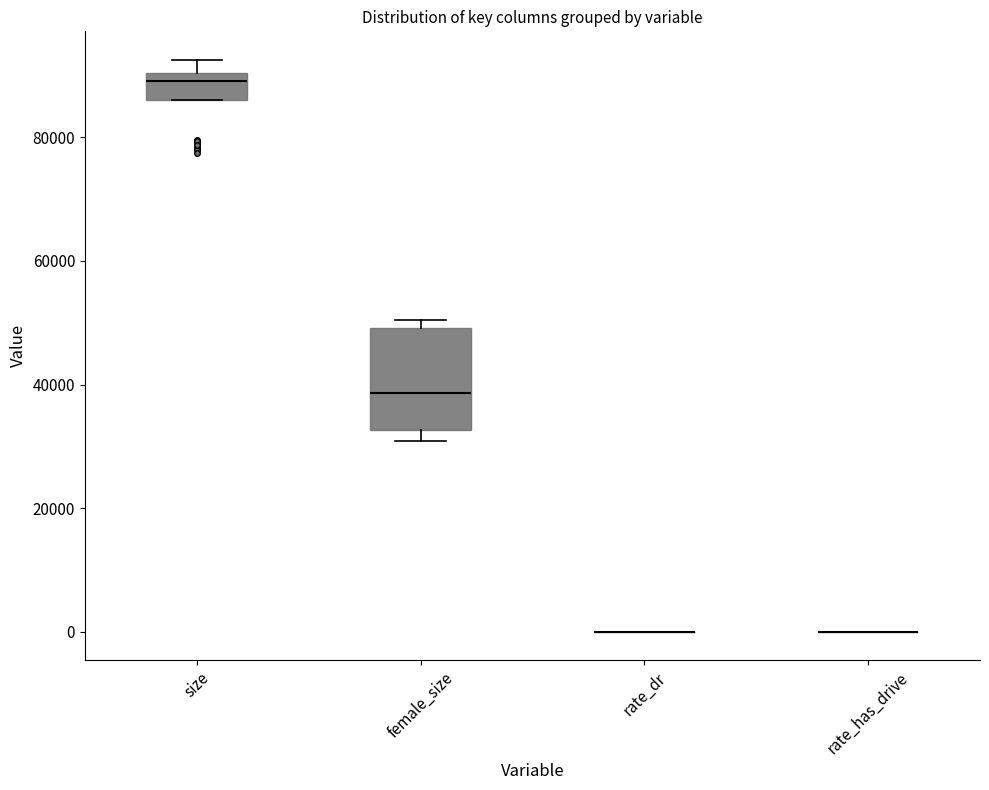

Where is the upper edge of the box for size on the y-axis? The values are not printed on the chart, so give them approximately, as read against the axis.

90000